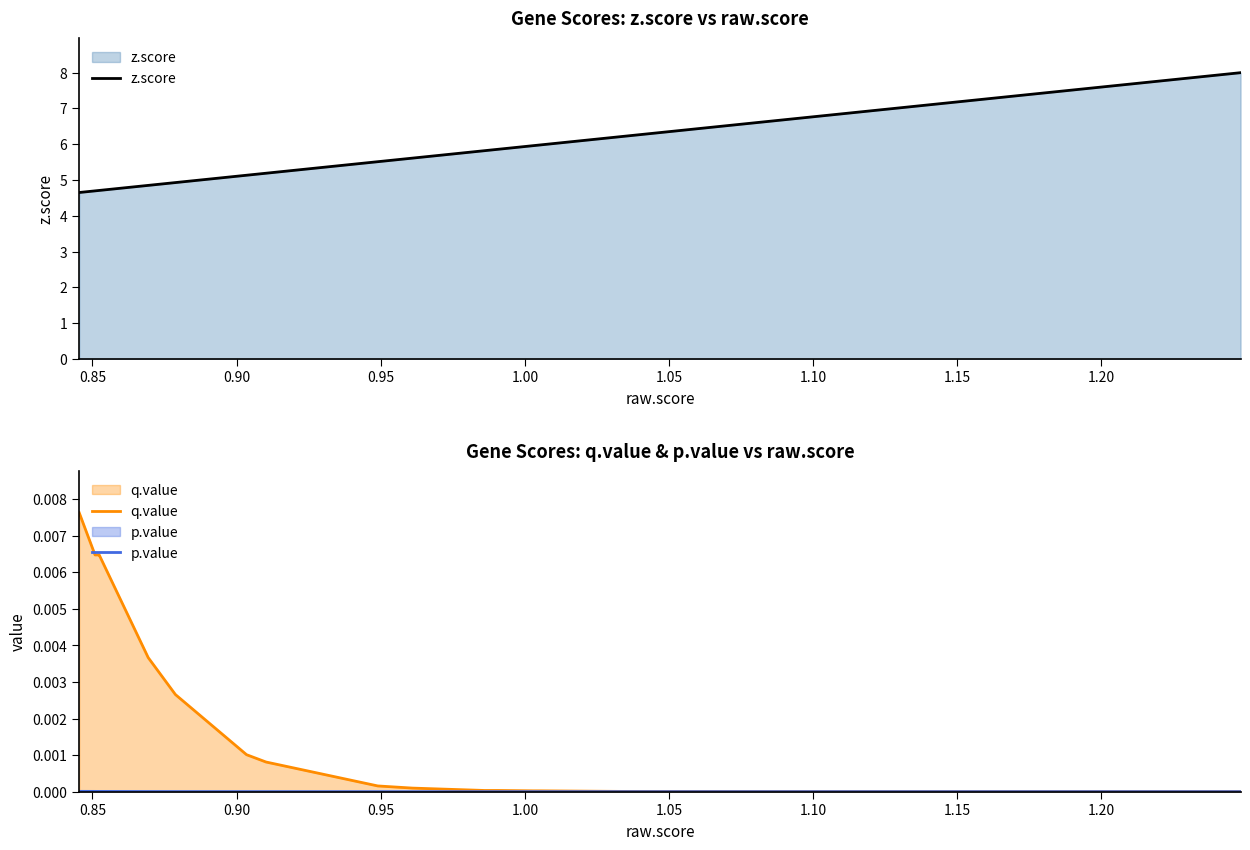

What is the lowest value of the z.score series?

4.7